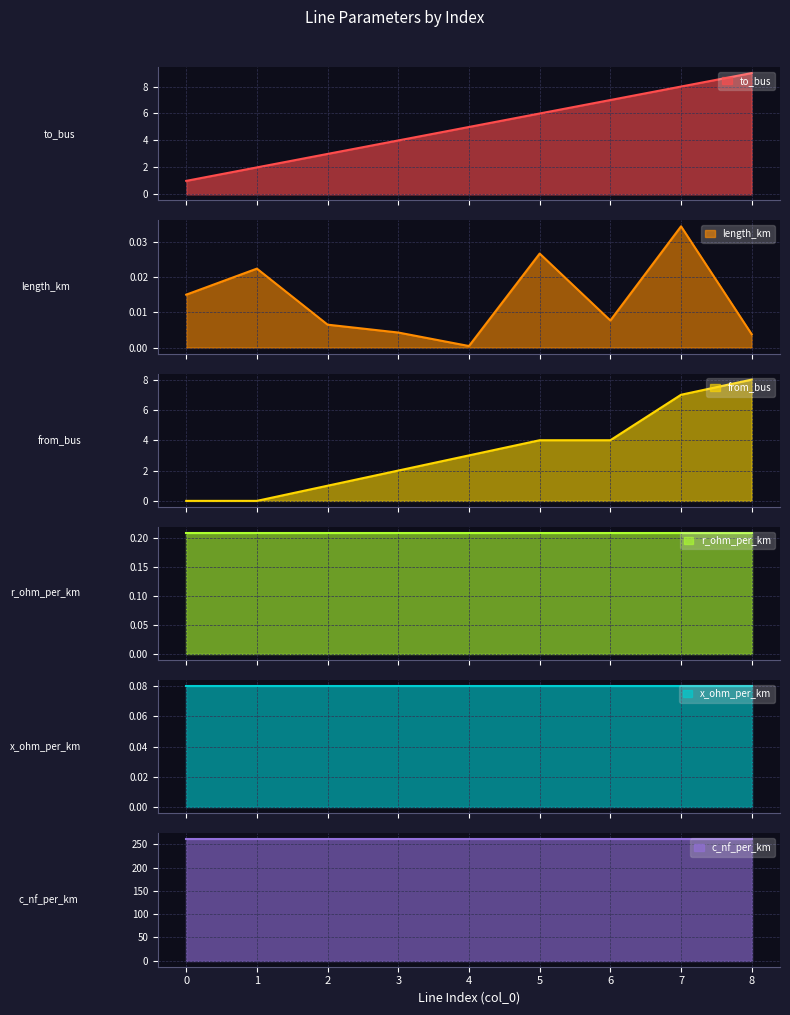

Between 3 and 6, which series saw the biggest shift?

to_bus